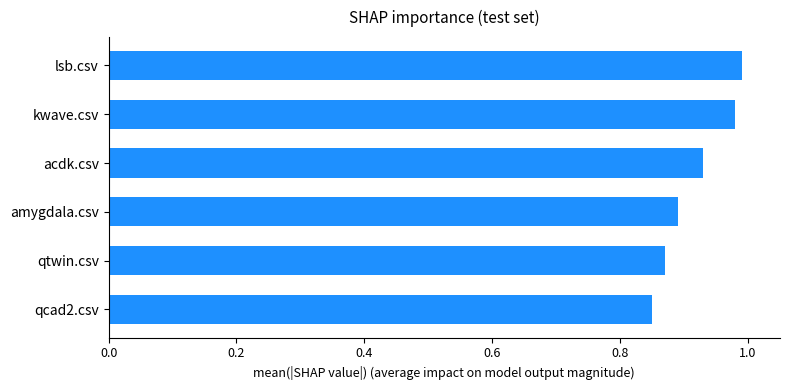

How many categories are shown in the chart?

6